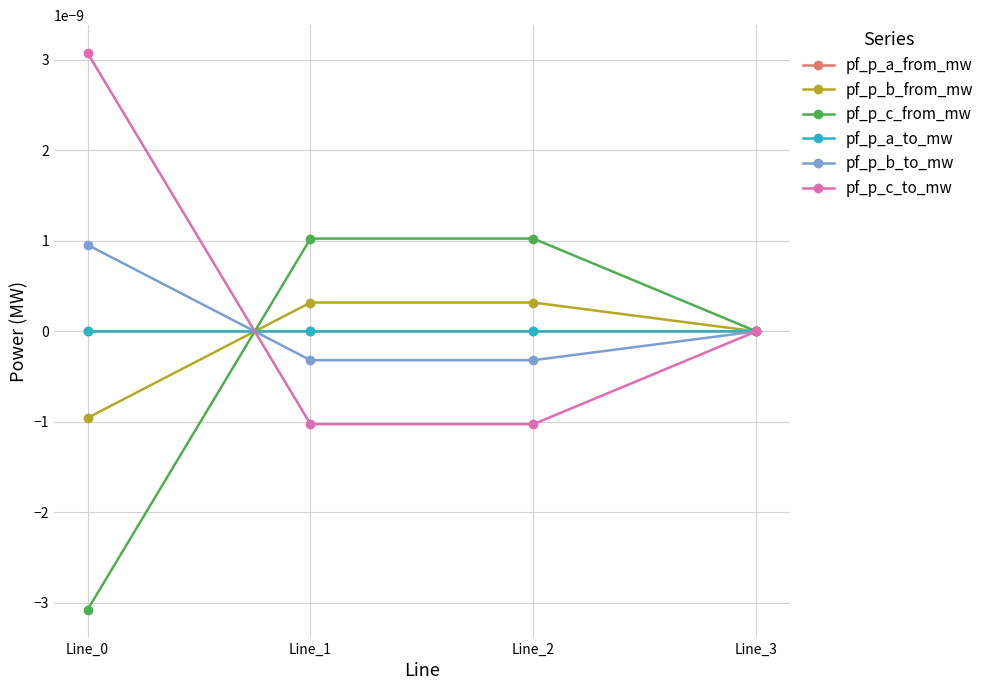

True or false: pf_p_a_to_mw has more than 2 points higher than both neighbors.

False